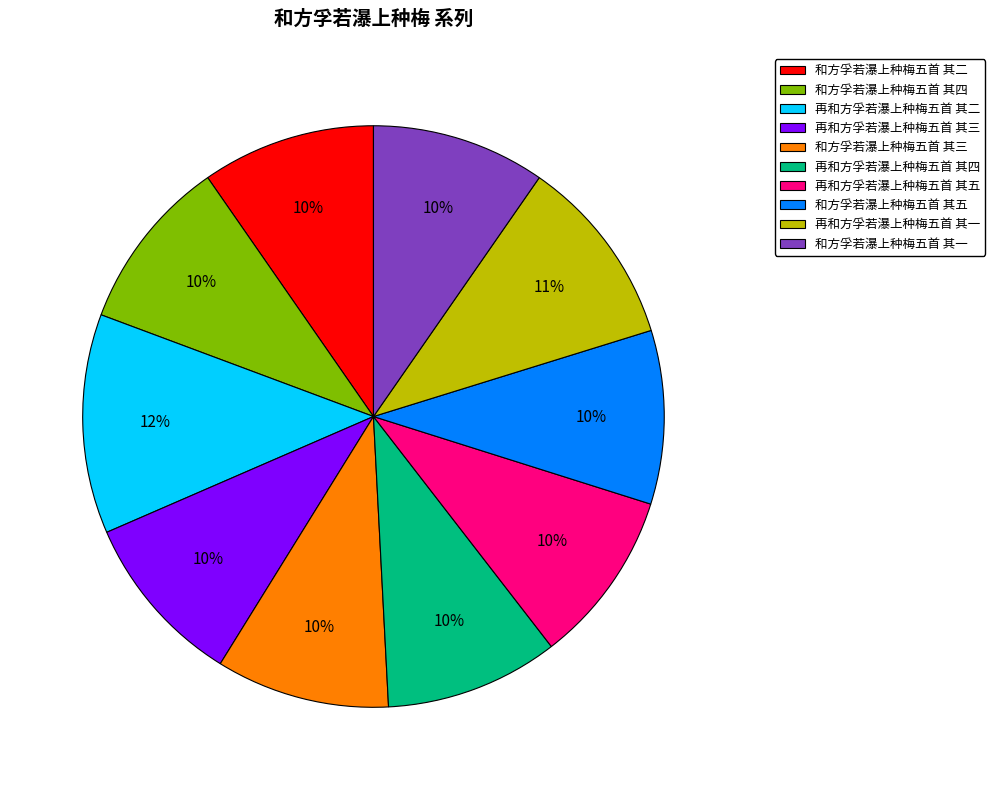

How many slices are in this pie chart?

10